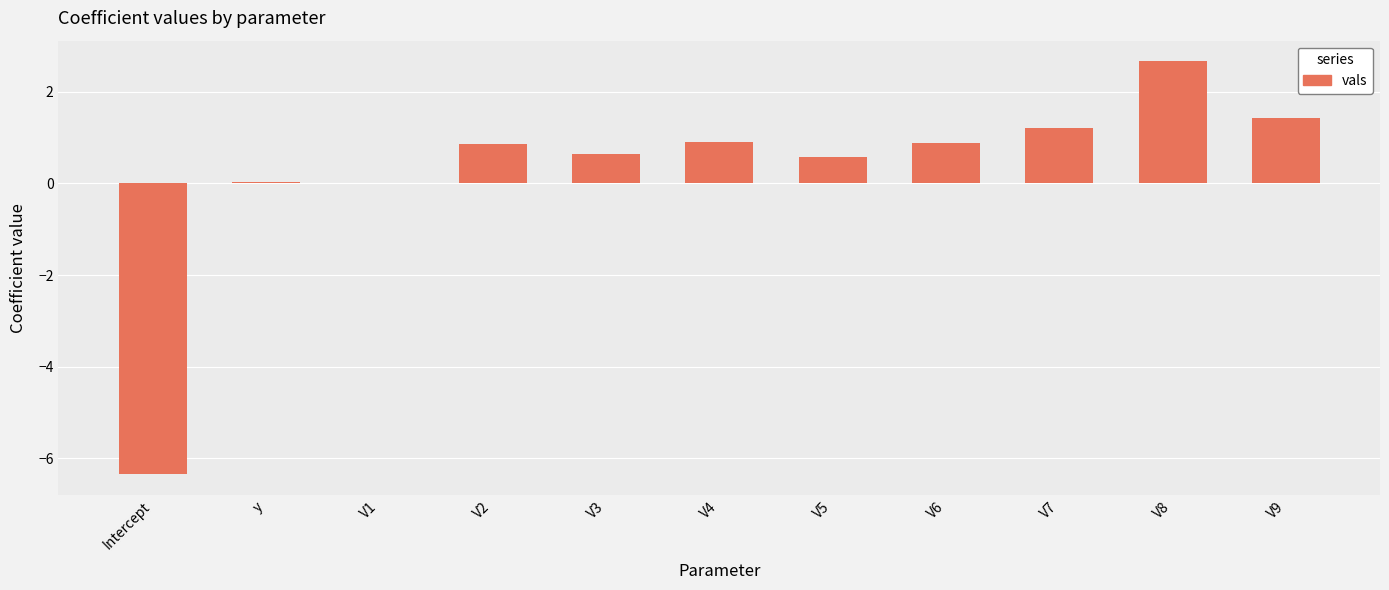

What is the maximum value shown in the chart?

2.7